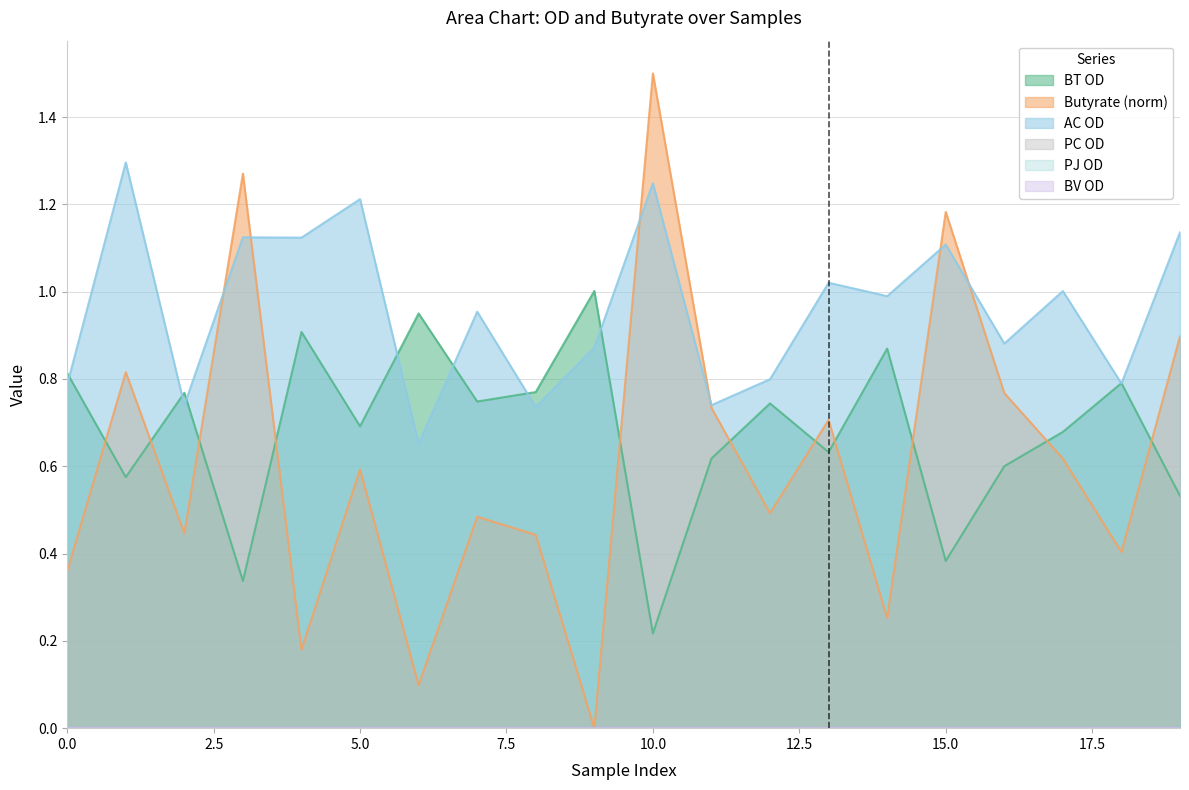

Read the AC OD value at 2.

0.7